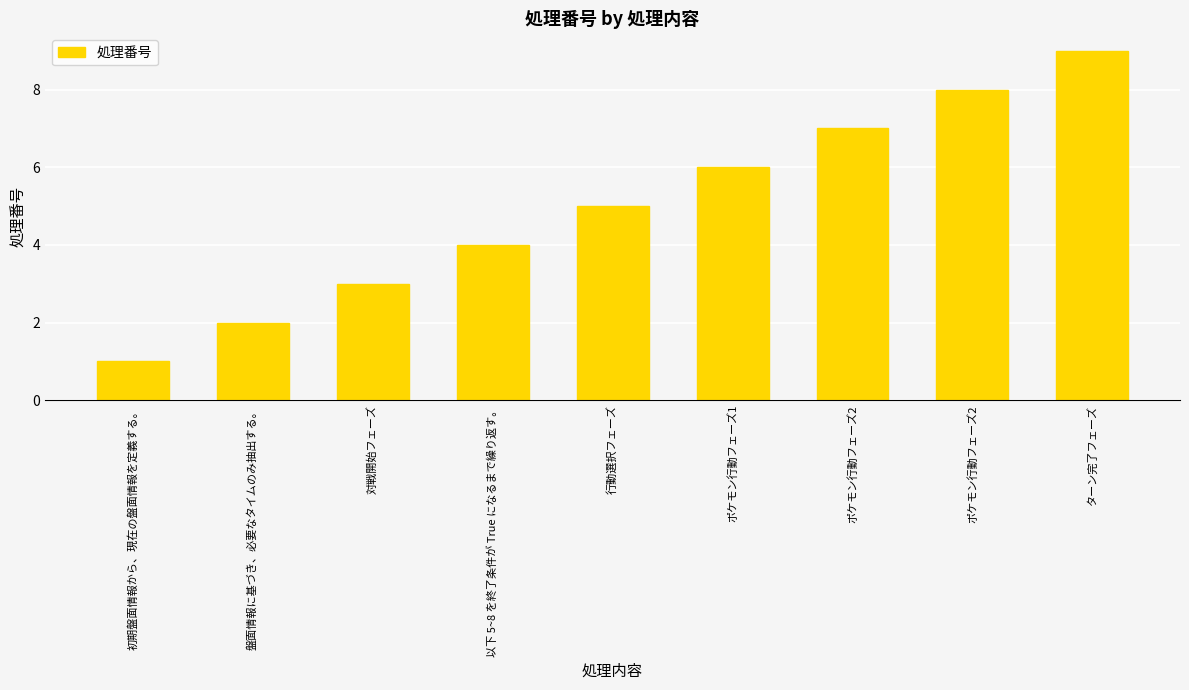

Are the bars horizontal?

No